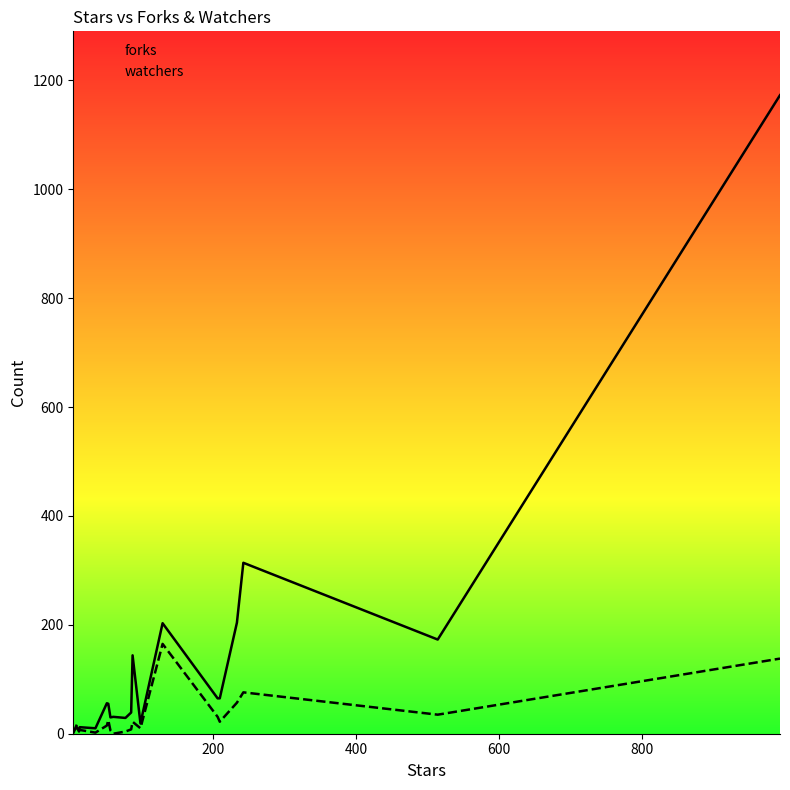

Where do forks and watchers first cross each other?

0 and 200